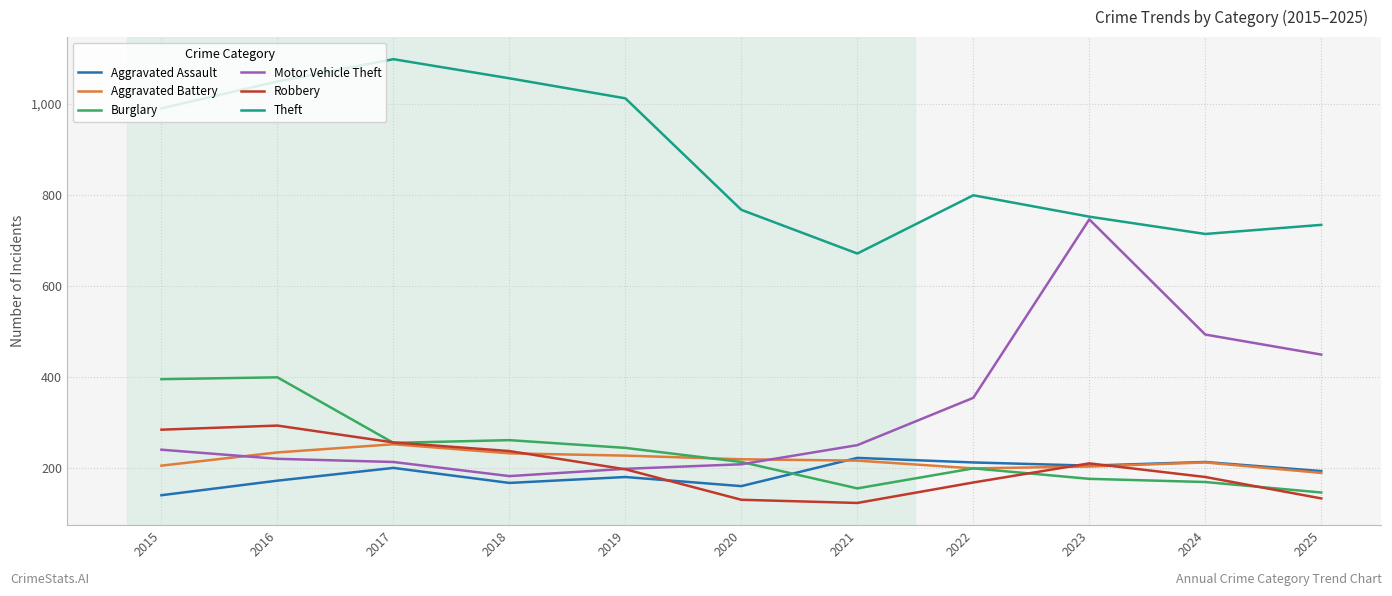

What is the spread (max minus min) of values at 2017?

898